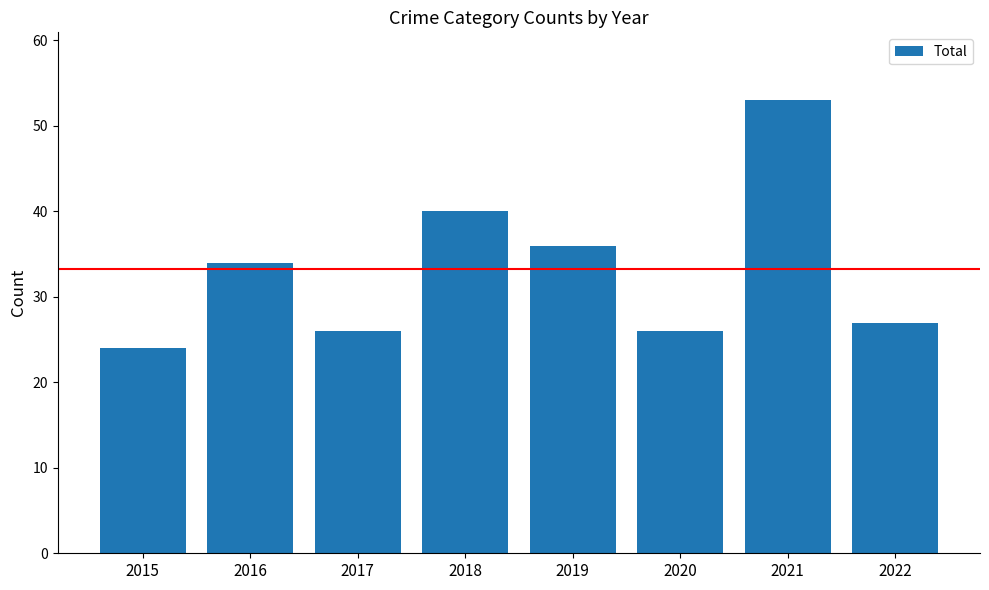

What is the value of the 6th bar from the left?

26